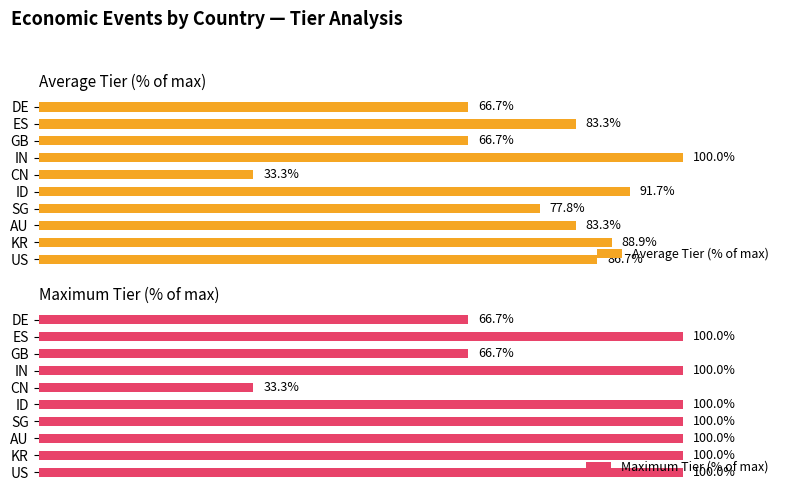

Which category has the highest value in the Average Tier (% of max) series?

IN